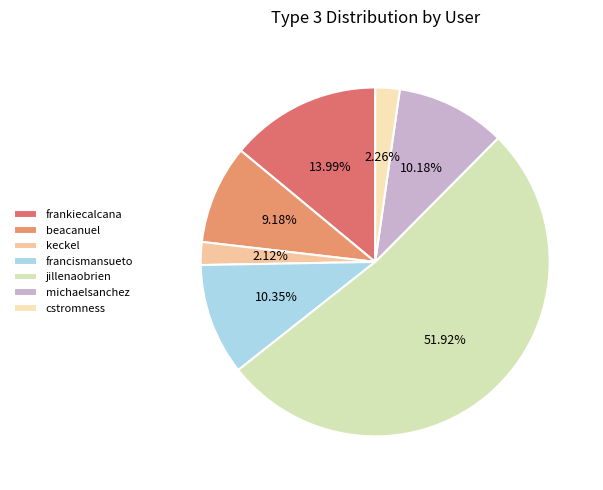

How many segments does this pie chart have?

7